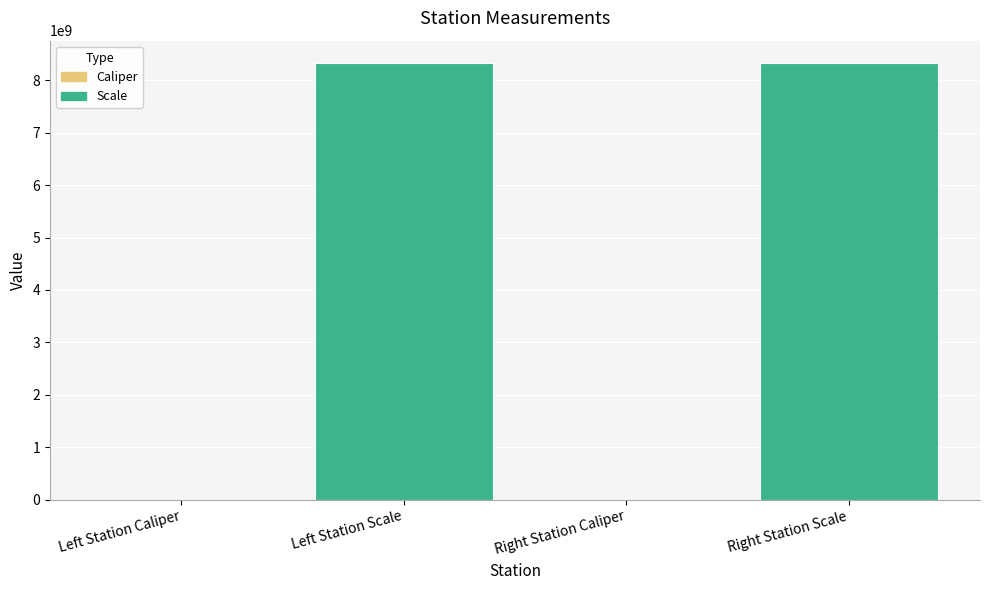

What is the sum of all values?

16680442074